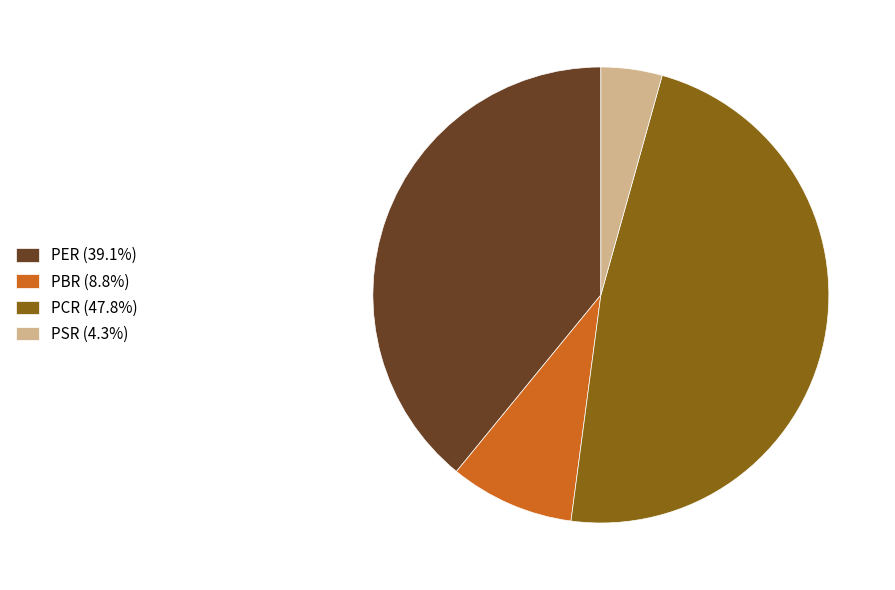

Approximately how many times larger is the value at PCR (47.8%) compared to PSR (4.3%)?

11.0